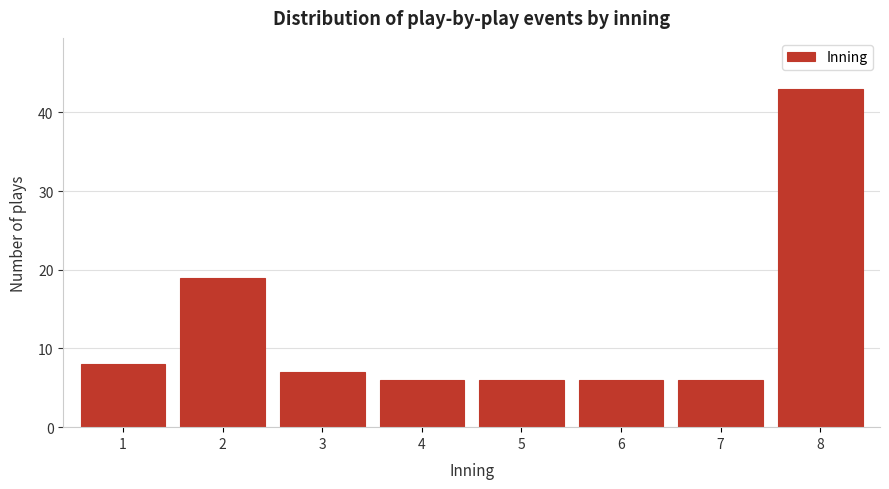

Reading left to right, transcribe all the data shown in this chart.

8	19	7	6	6	6	6	43